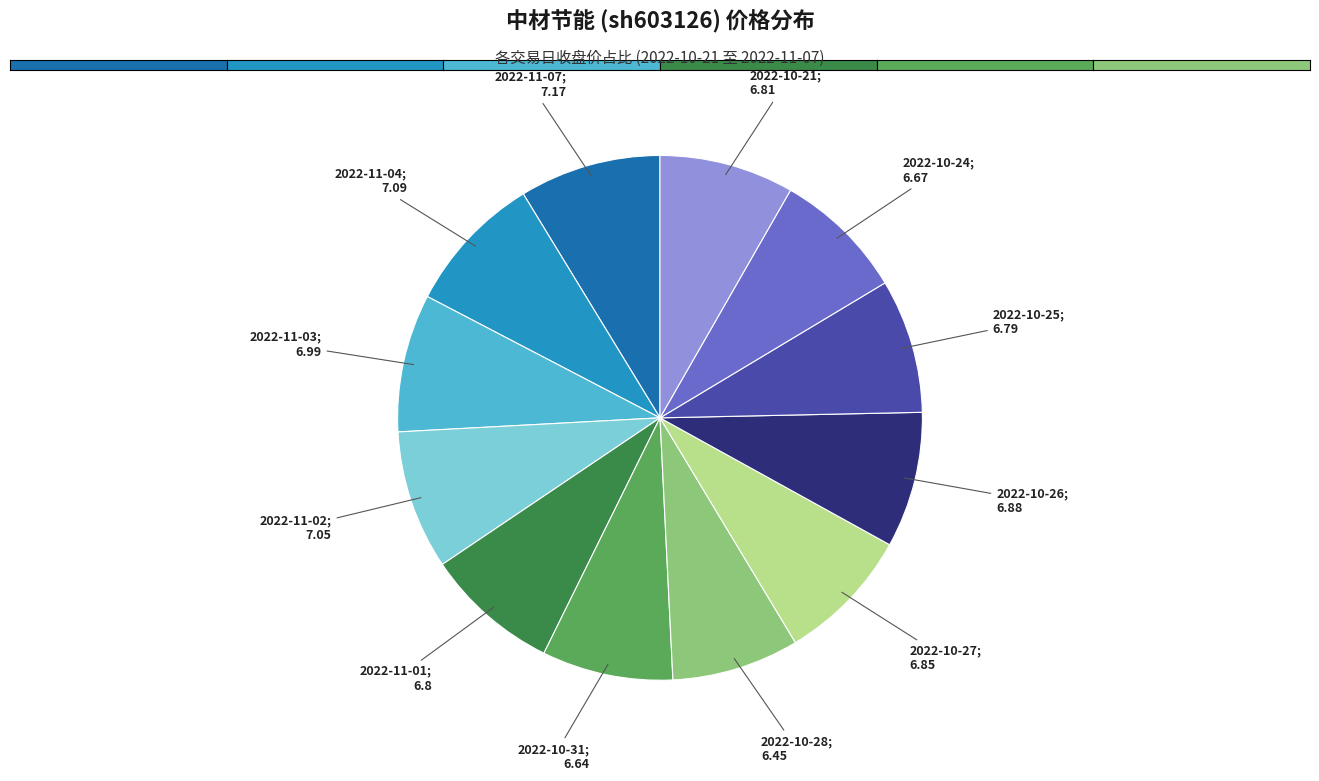

Does any single category account for the majority?

No